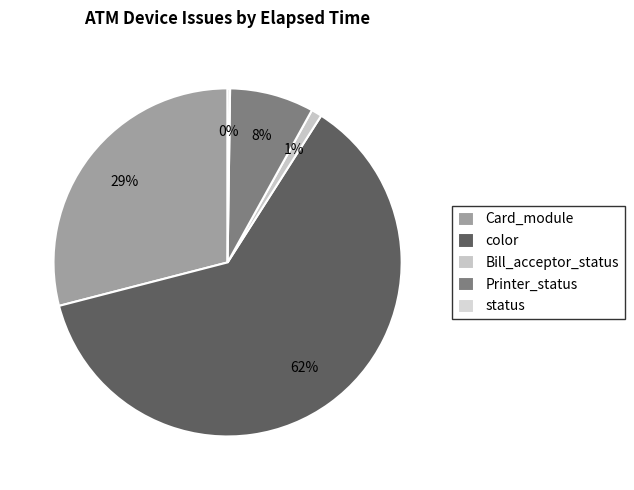

To the nearest percent, what is the average slice percentage?

20%